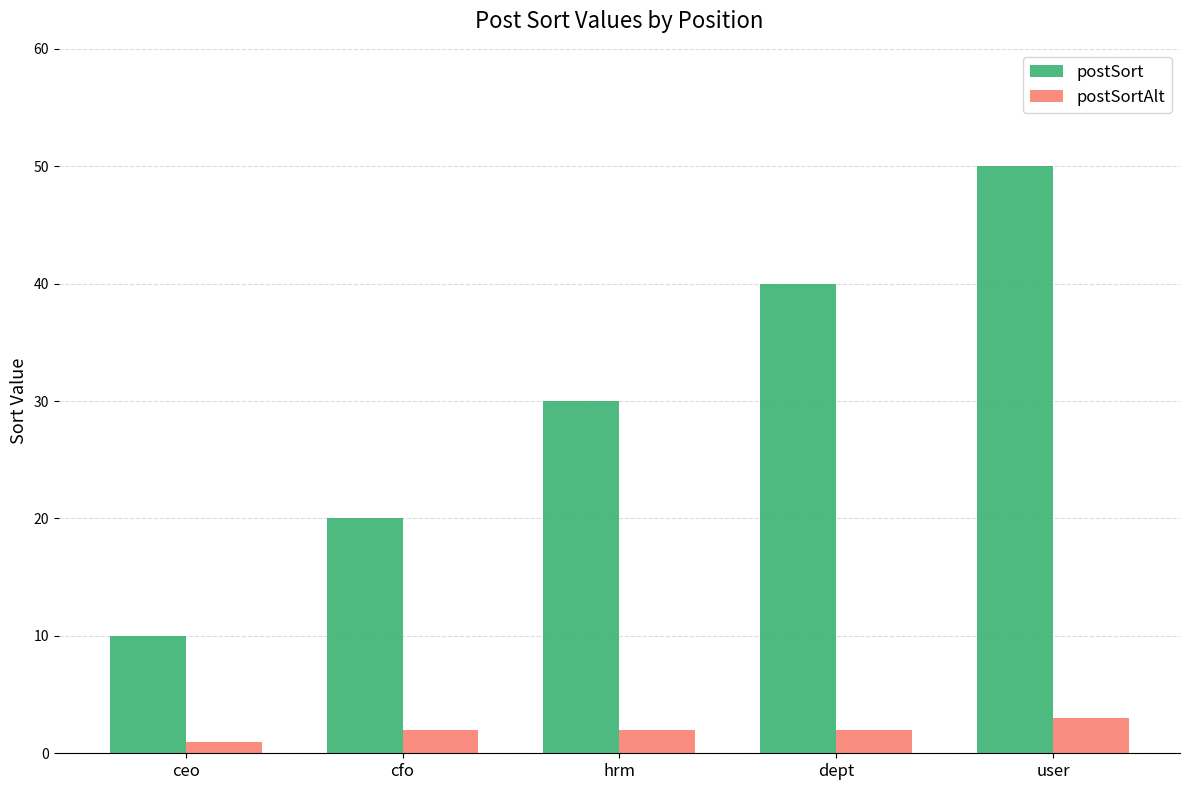

Rank the series at user from lowest to highest value.

postSortAlt, postSort